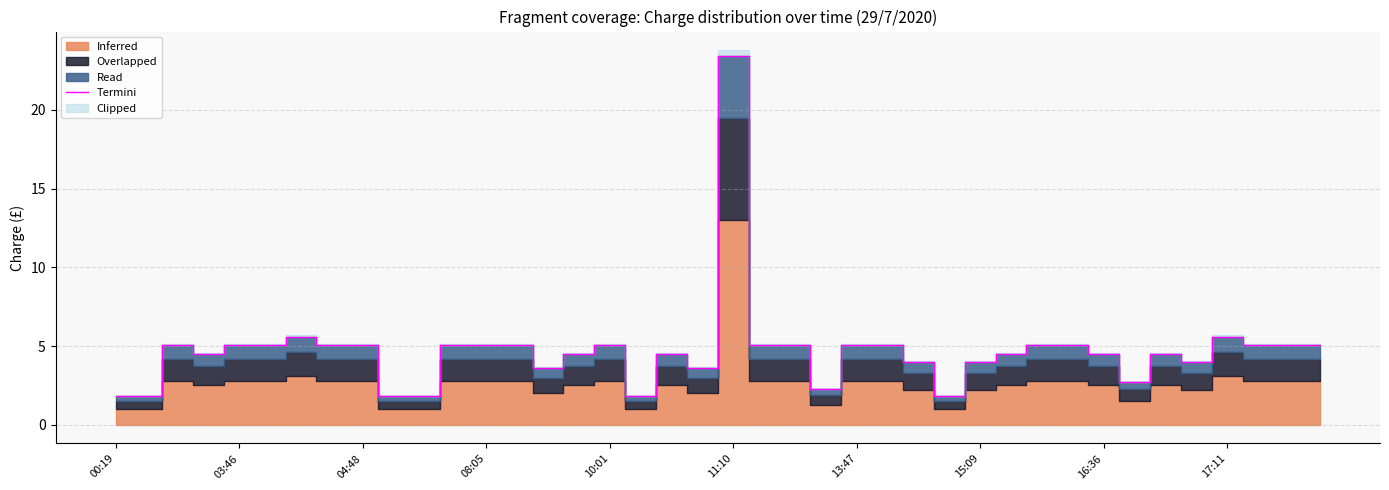

What is the sum of the values at 31 and 33?

7.7